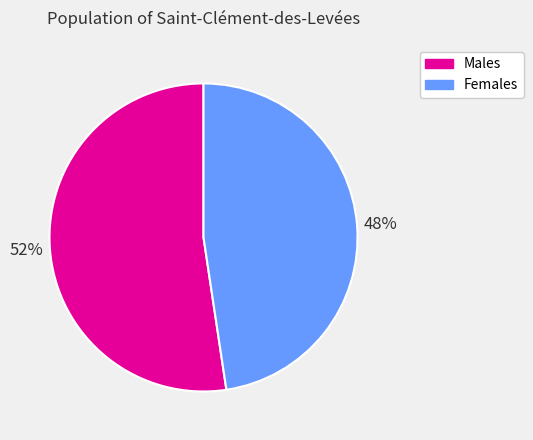

Does any single category account for the majority?

Yes